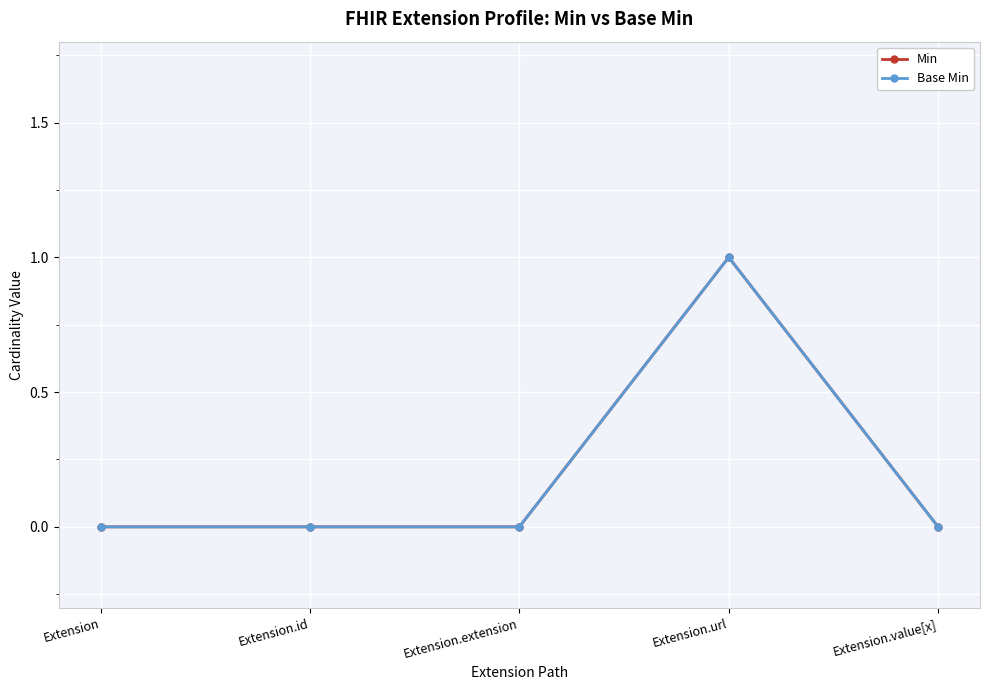

Reading left to right, extract all data points from this chart.

Min: Extension=0	Extension.id=0	Extension.extension=0	Extension.url=1	Extension.value[x]=0
Base Min: Extension=0	Extension.id=0	Extension.extension=0	Extension.url=1	Extension.value[x]=0